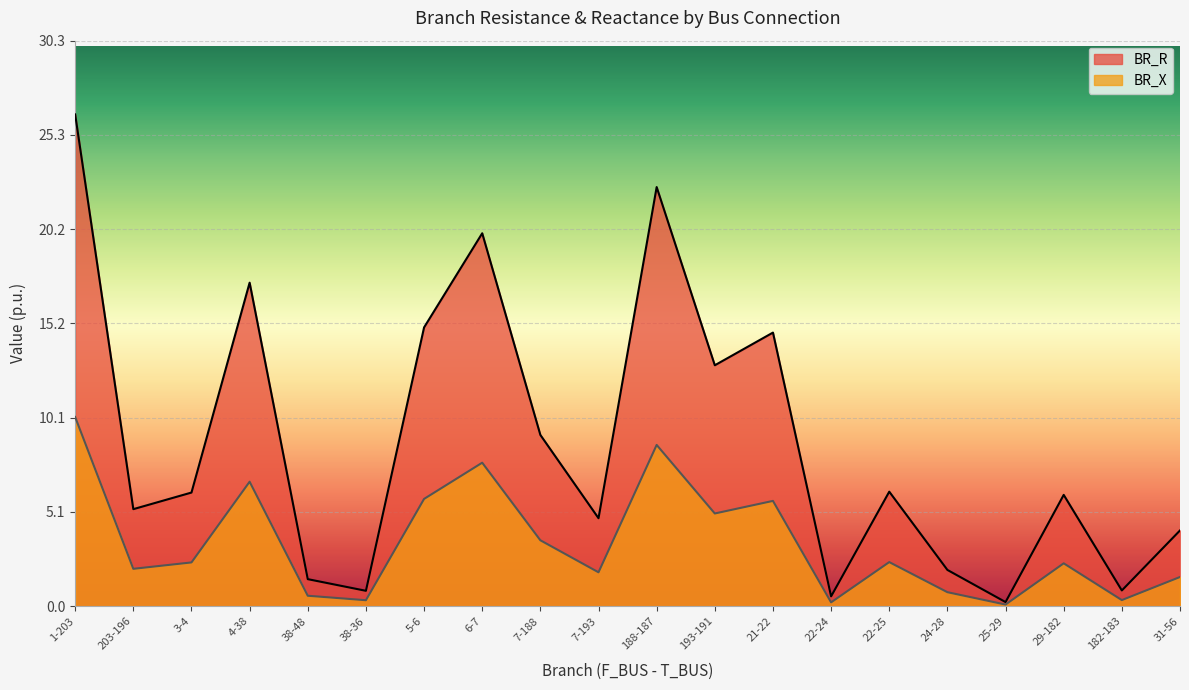

How many lines are shown in the chart?

2